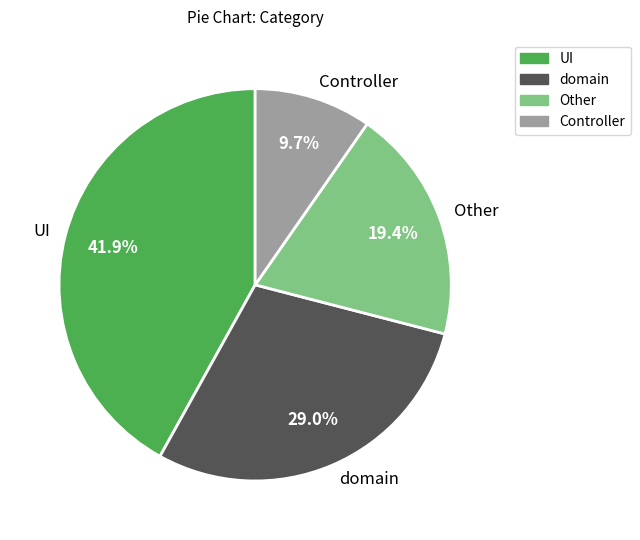

Does any single category account for the majority?

No